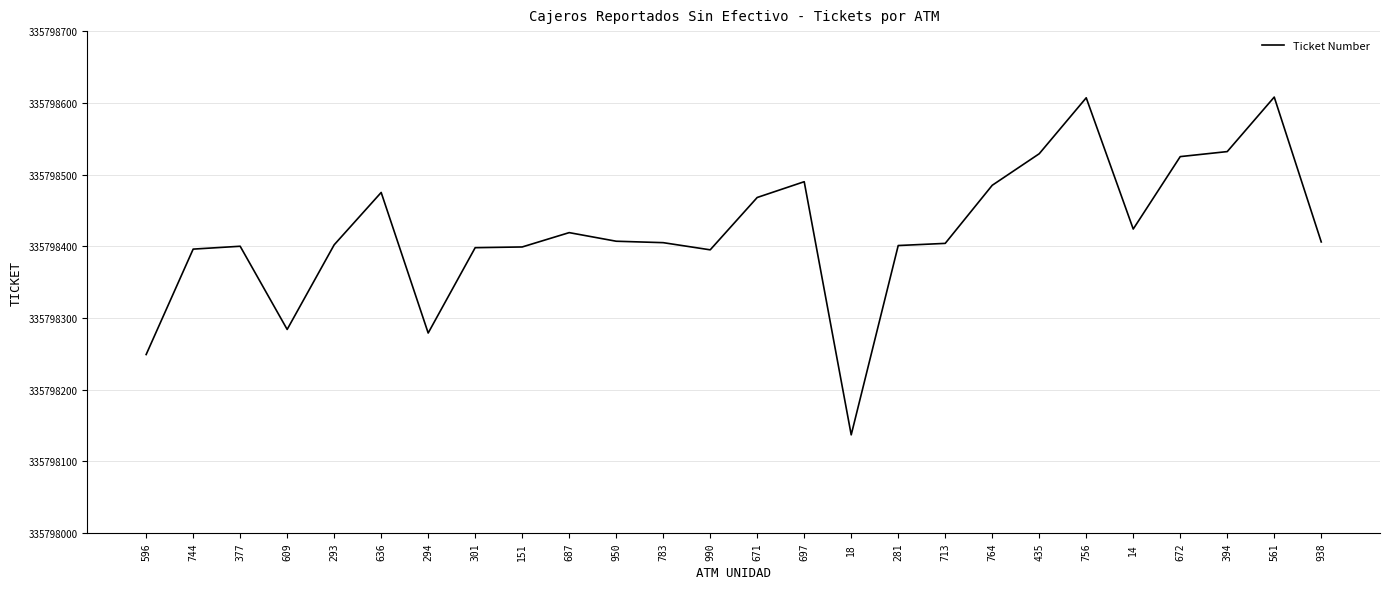

At which category does the chart reach its minimum across all series?

18